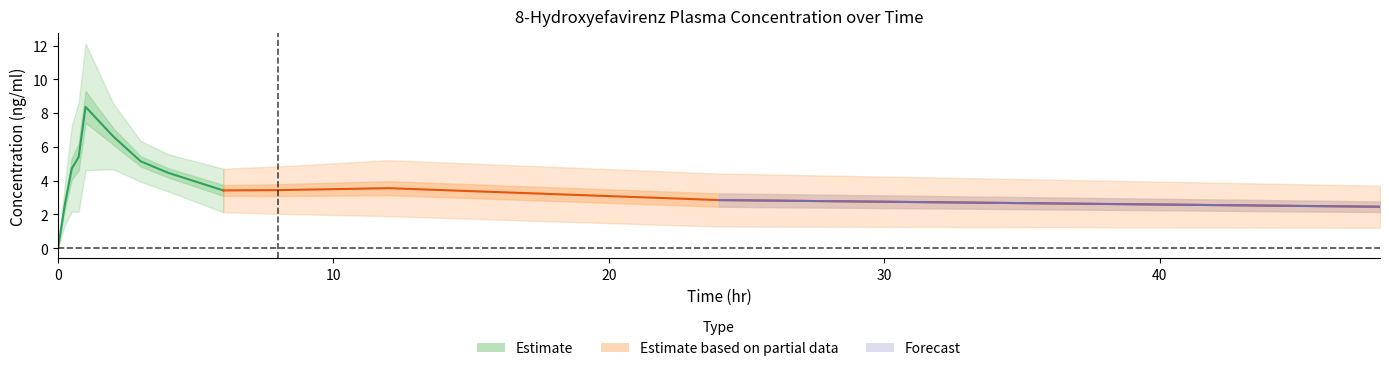

Where is the first local maximum for mean?

1.0